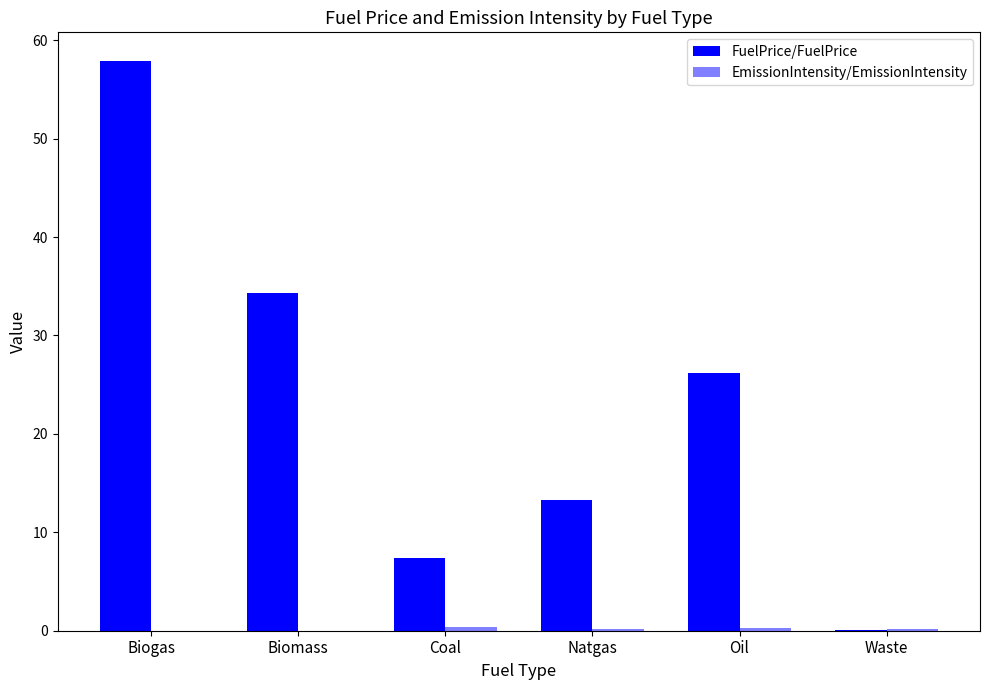

The value of EmissionIntensity/EmissionIntensity at Waste is 0.1. True or false?

False